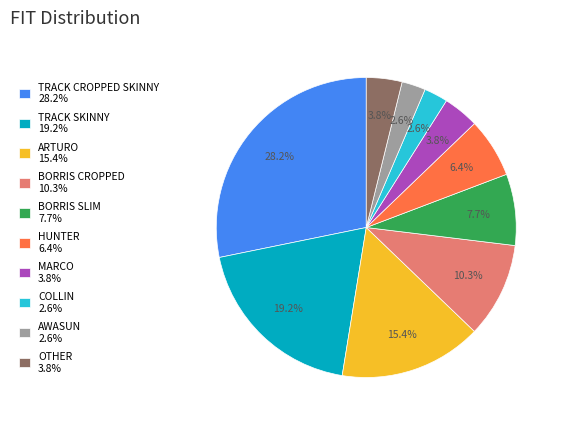

Approximately how many times larger is the value at HUNTER 6.4% compared to OTHER 3.8%?

1.7